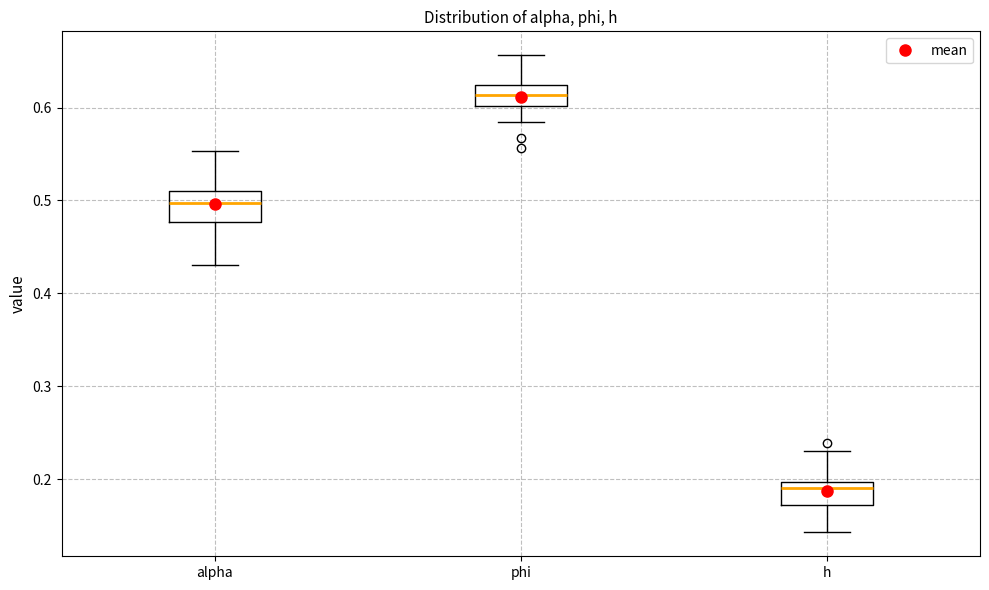

Where does the upper whisker of the box for alpha end on the y-axis? The values are not printed on the chart, so give them approximately, as read against the axis.

0.55